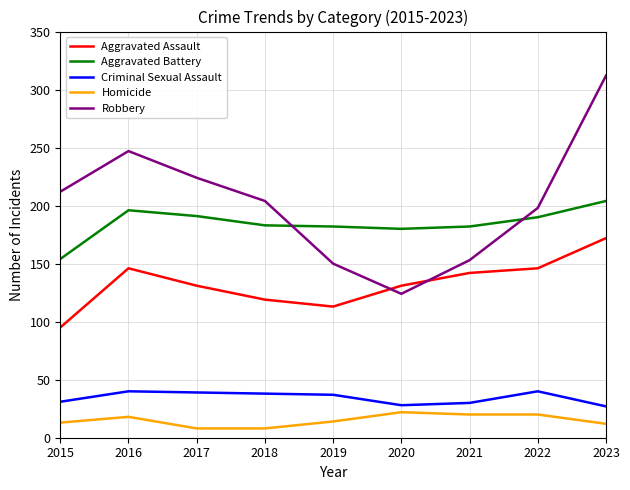

Rank the series by their maximum value, from highest to lowest.

Robbery, Aggravated Battery, Aggravated Assault, Criminal Sexual Assault, Homicide